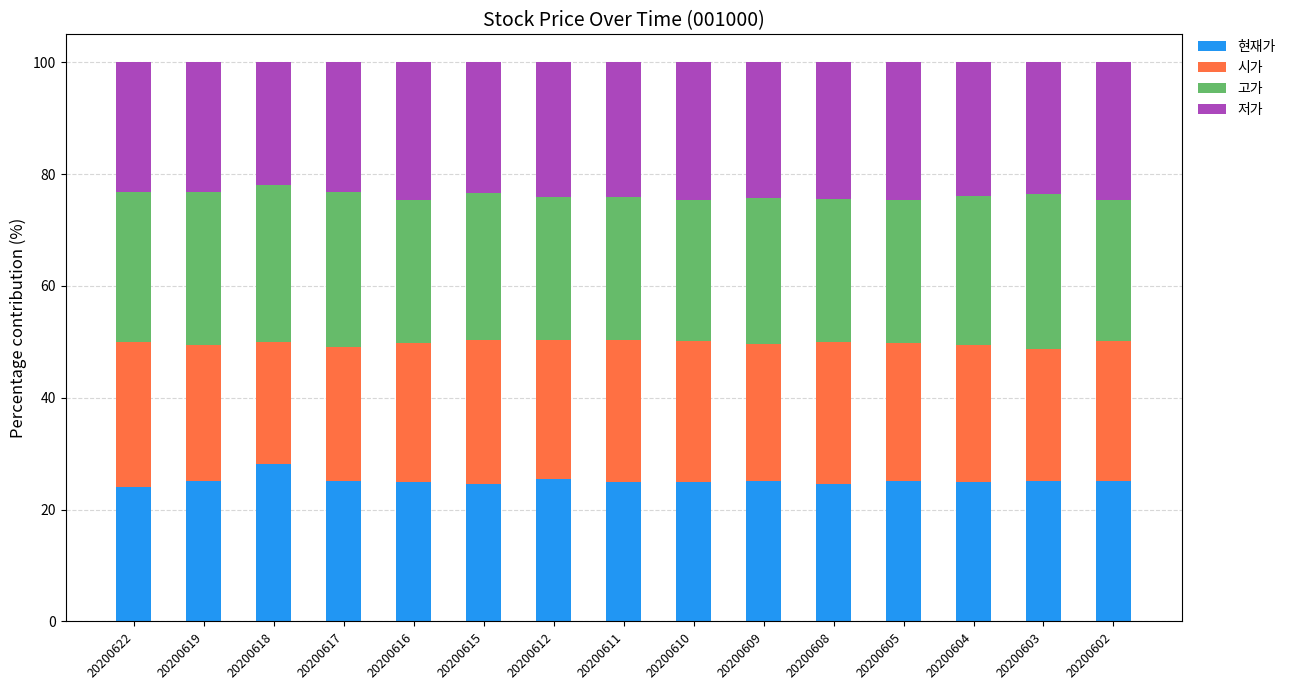

The value of 현재가 at 20200618 is 28.1. True or false?

True